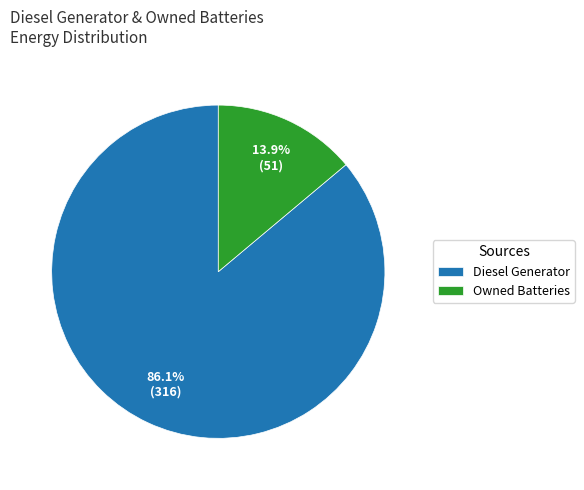

To the nearest percent, what is the average slice percentage?

50%